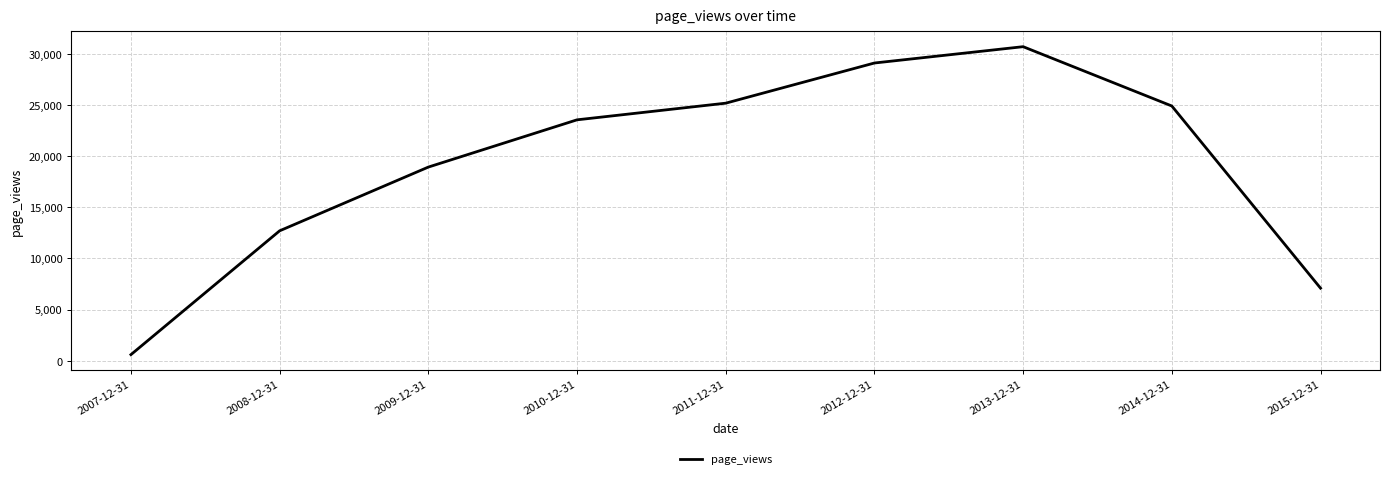

Read the value at 2015-12-31.

7091